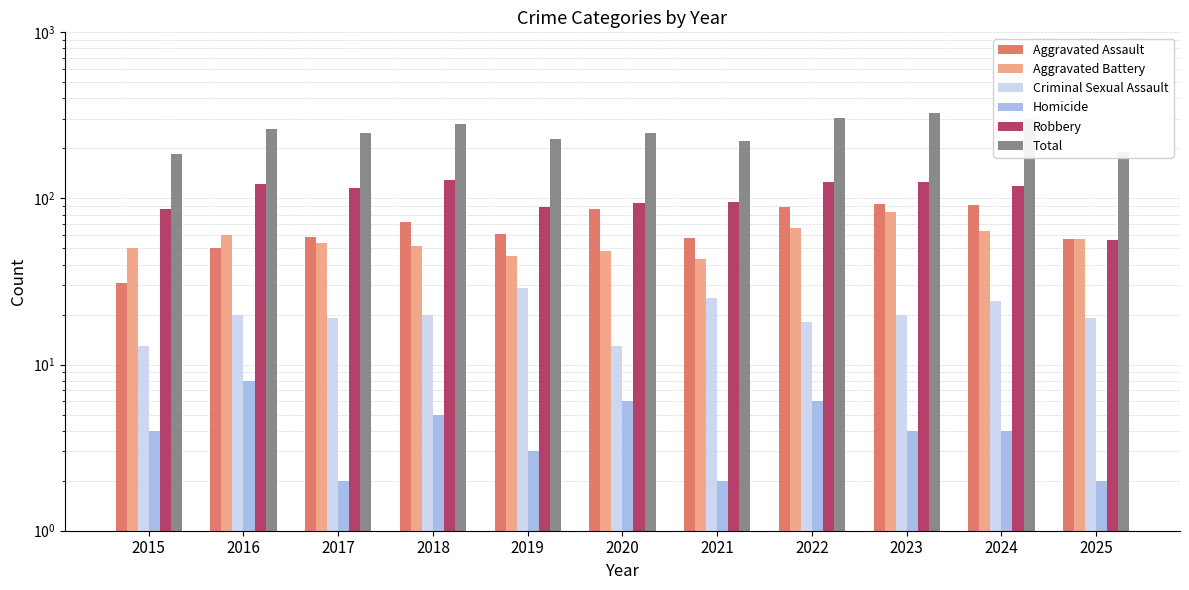

What is the average value of the Aggravated Assault series?

68